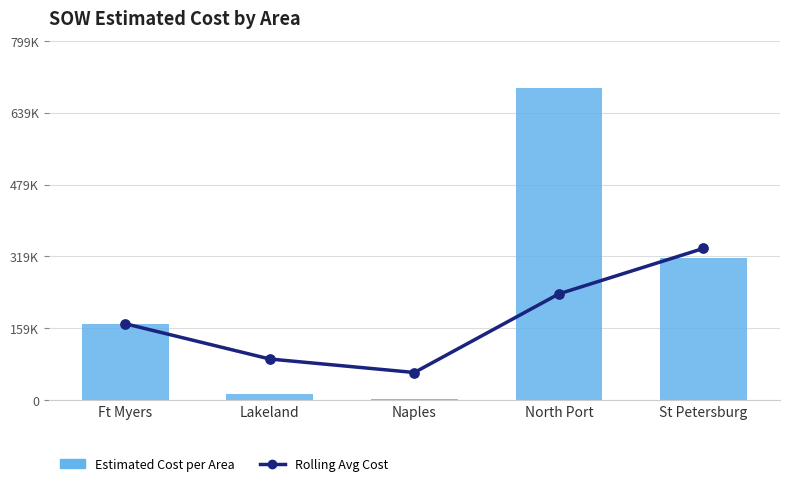

What is the total value across all series at Lakeland?

104264.8